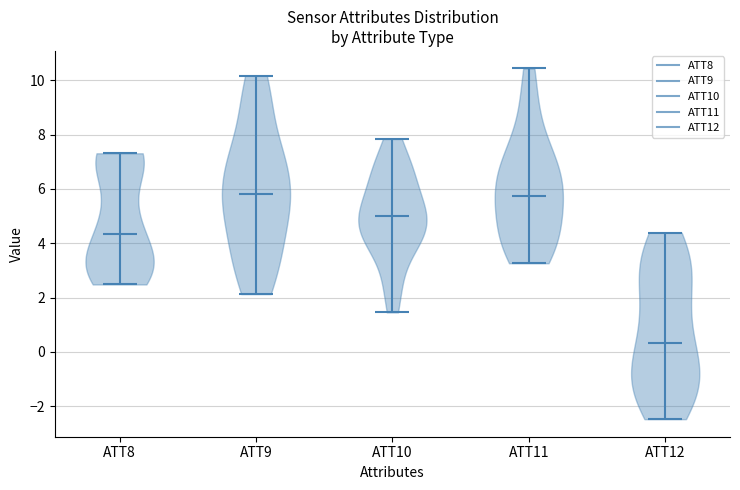

What is the highest point the violin for ATT11 reaches on the y-axis? The values are not printed on the chart, so give them approximately, as read against the axis.

10.4